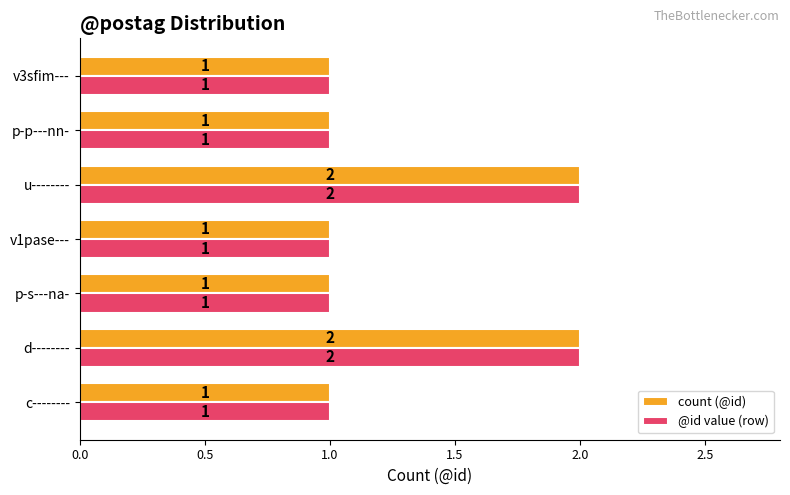

Is the value of @id value (row) at p-p---nn- greater than the value of count (@id) at d--------?

No